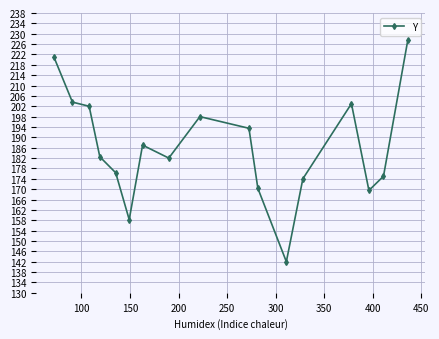

What is the difference between the maximum and minimum values?

85.5